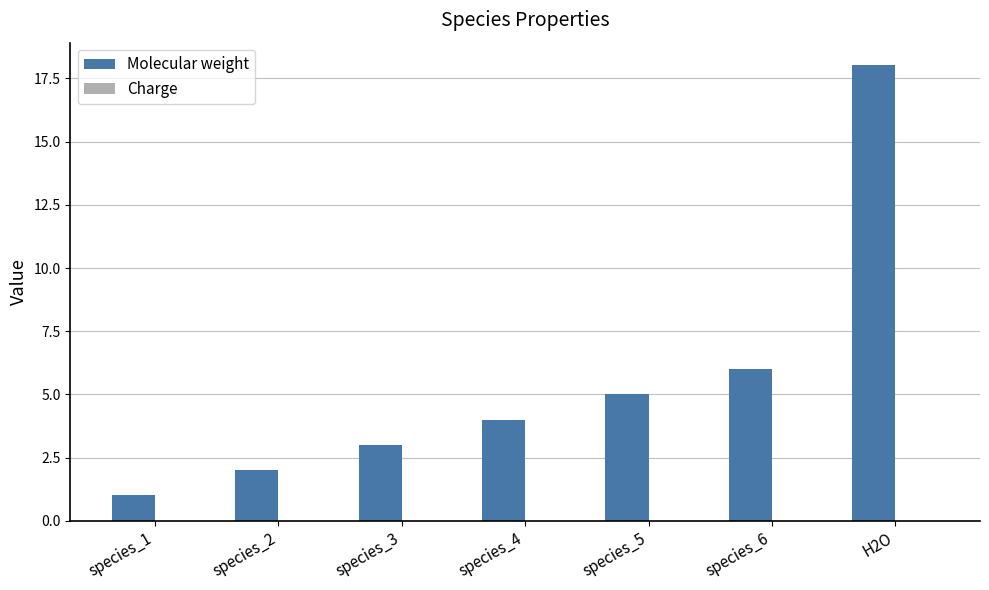

What position from the left is species_6?

6